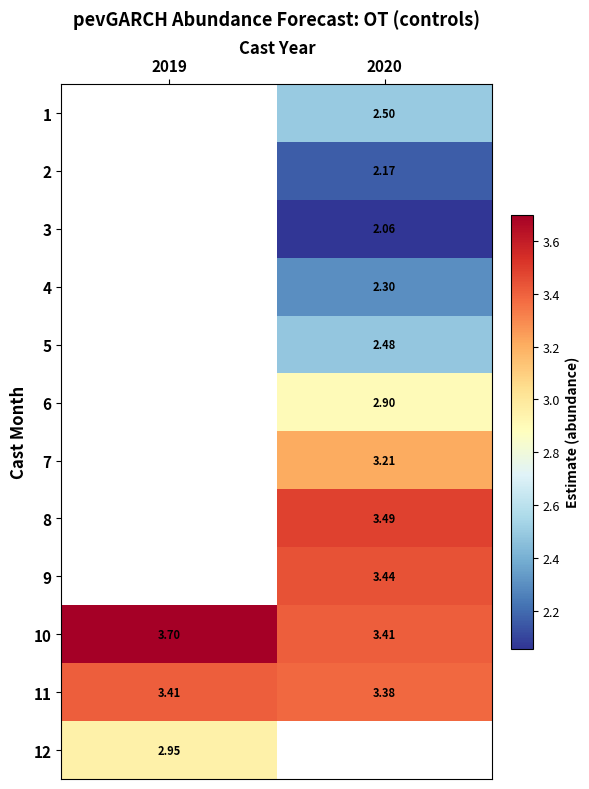

Is the value of 5 at 2020 greater than the value of 11 at 2020?

No